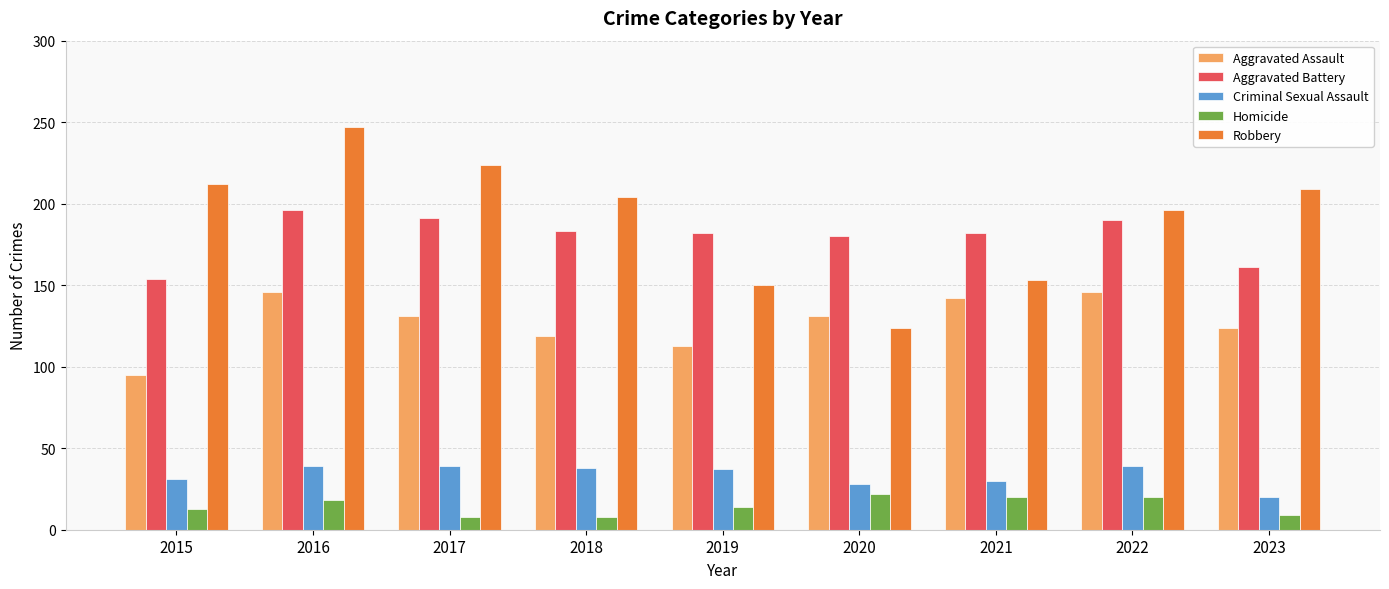

Between 2022 and 2023, which series saw the biggest shift?

Aggravated Battery